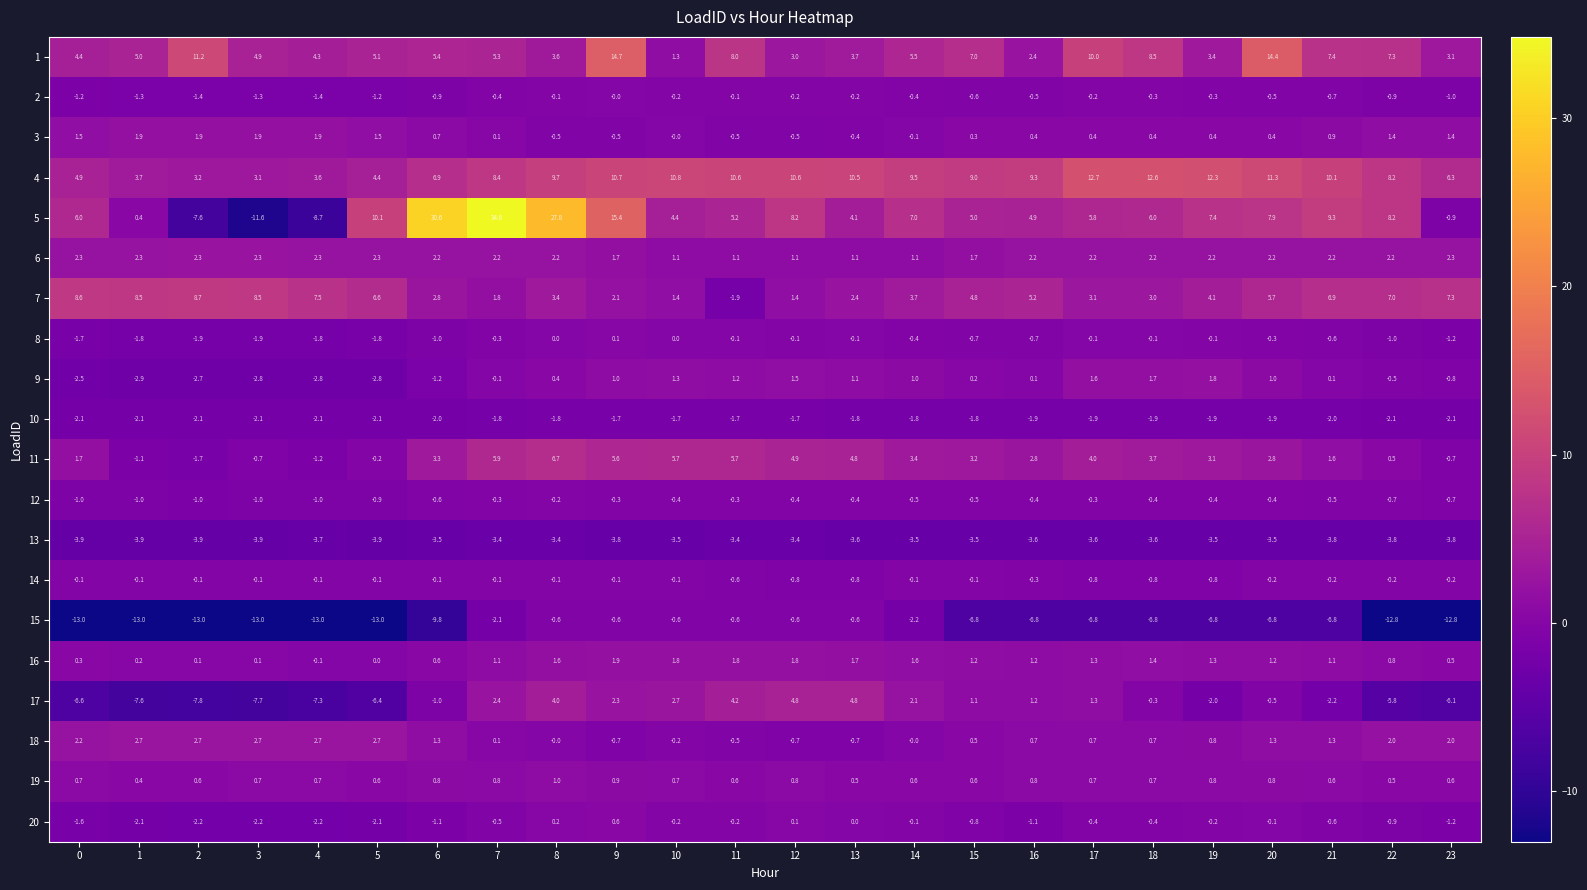

What is the sum of the 15 values at 22 and 4?

-25.8